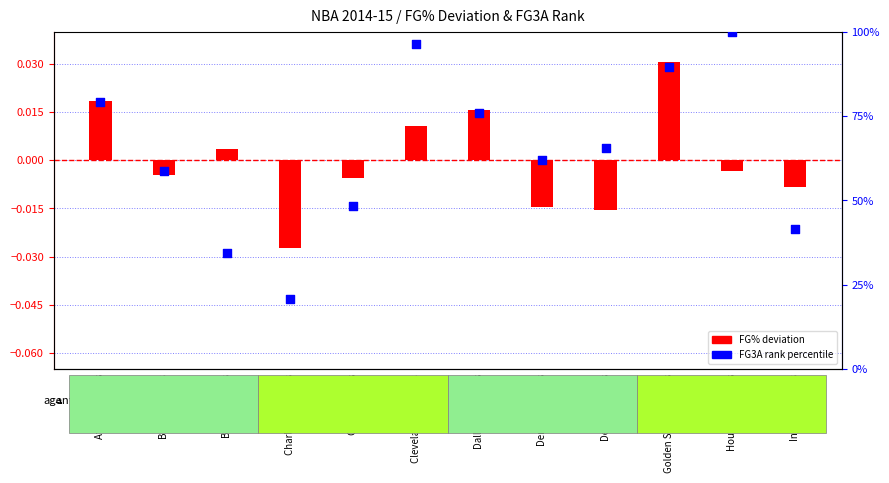

Which series has the largest total across all categories?

FG3A rank percentile